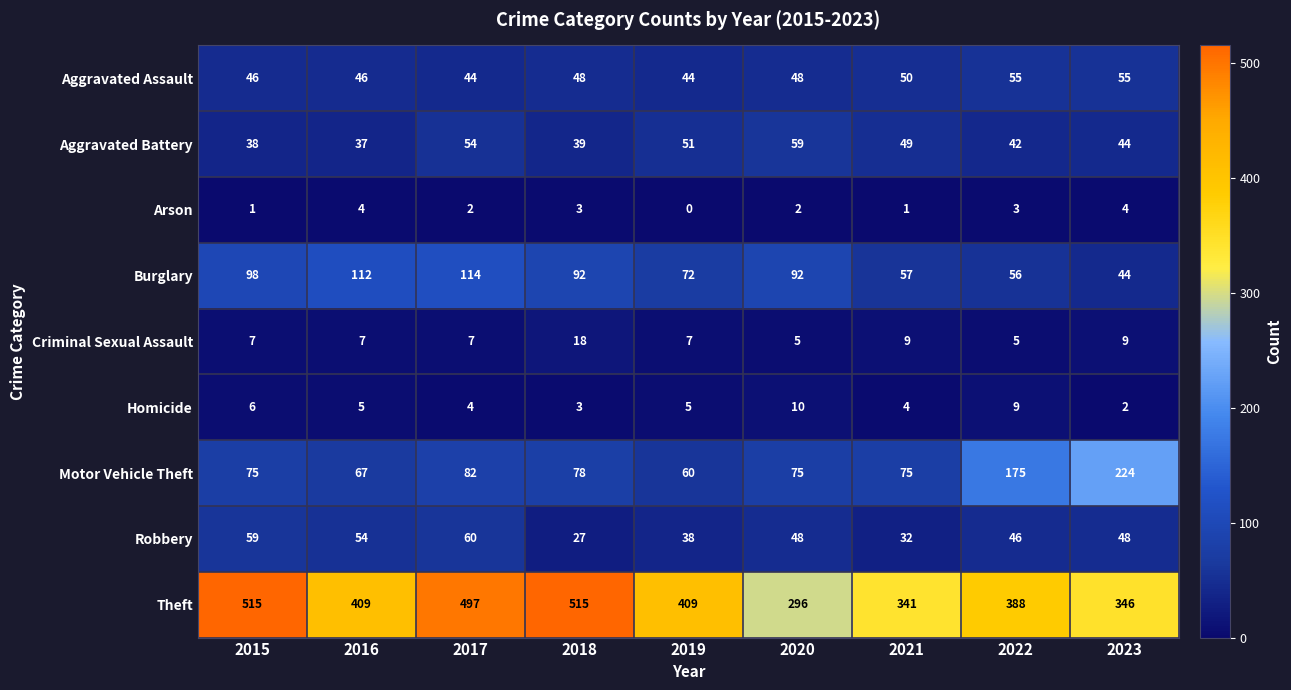

What is the greatest value displayed?

515